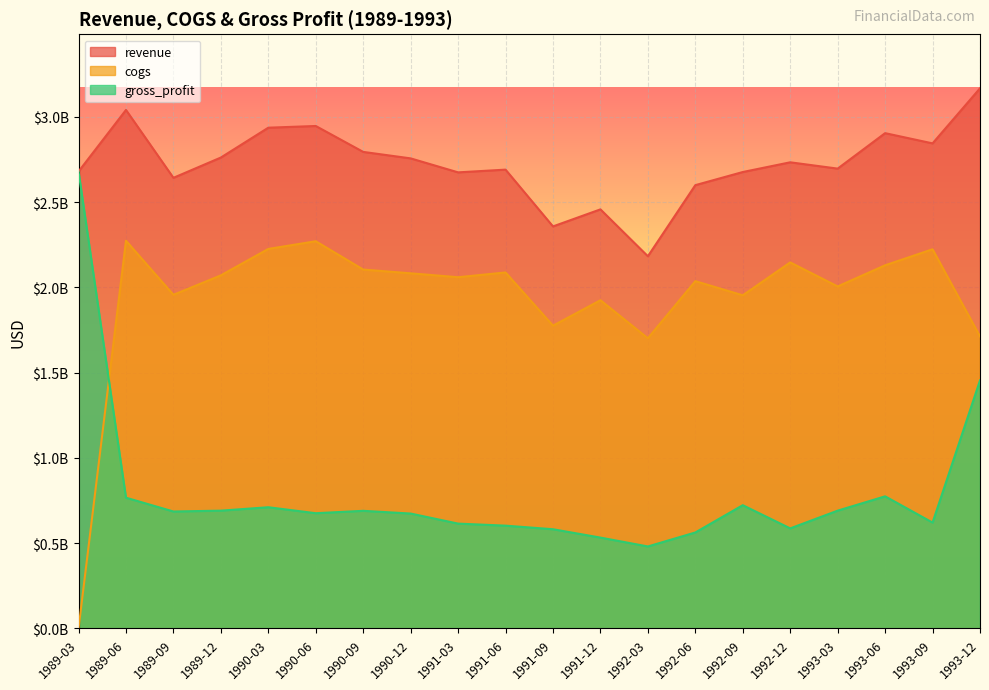

Is the value of revenue at 1989-03 greater than the value of cogs at 1991-09?

Yes